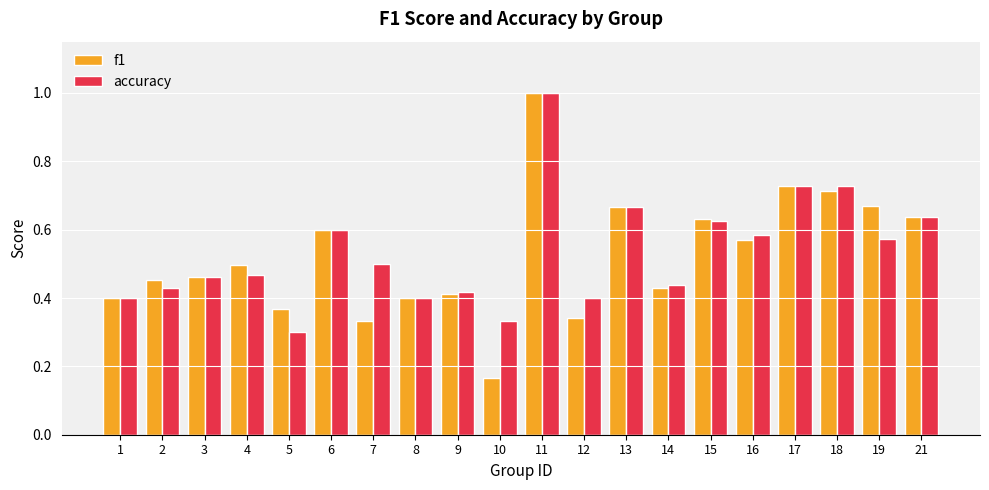

What is the sum of the accuracy values at 17 and 6?

1.3